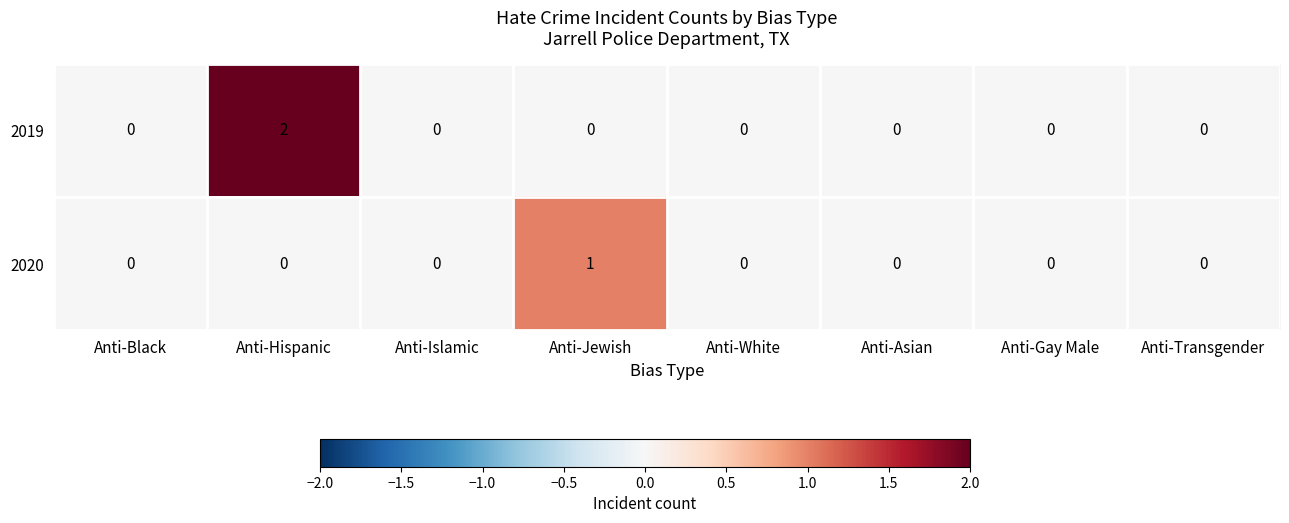

Is the value of 2020 at Anti-Asian greater than the value of 2019 at Anti-White?

No